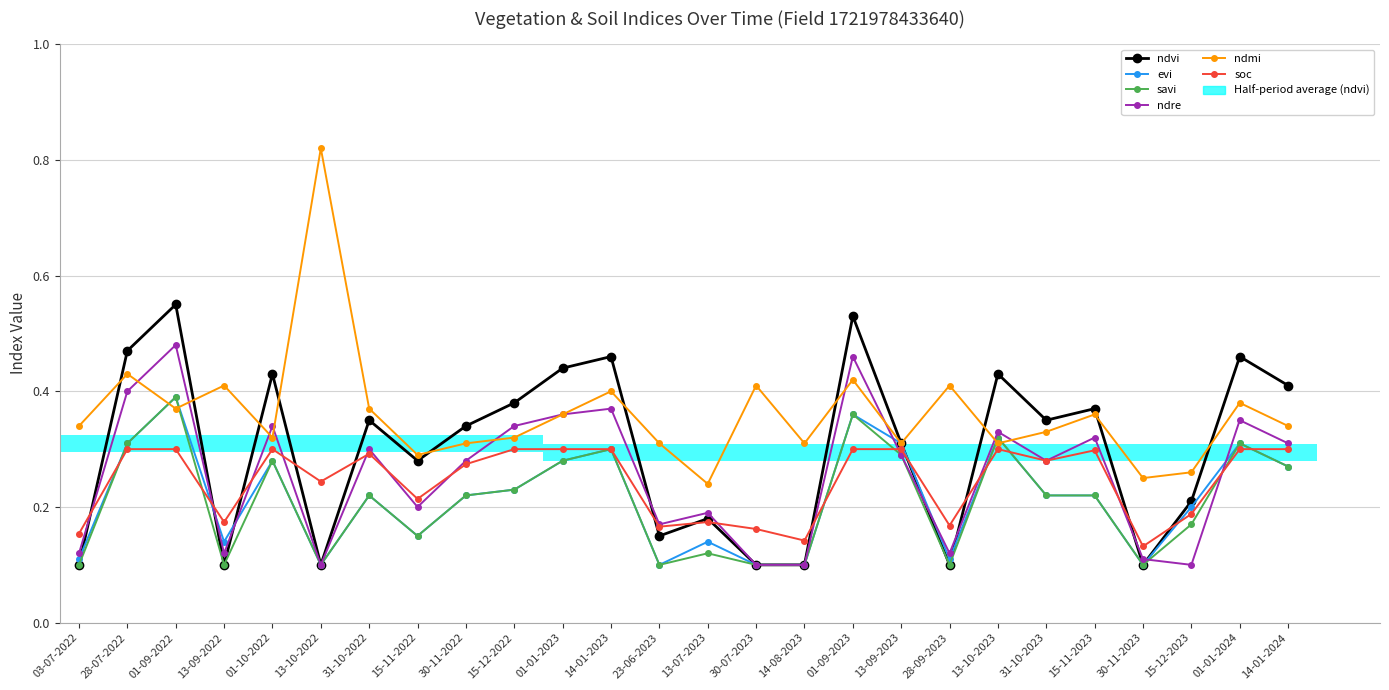

What is the maximum value shown in the chart?

0.8